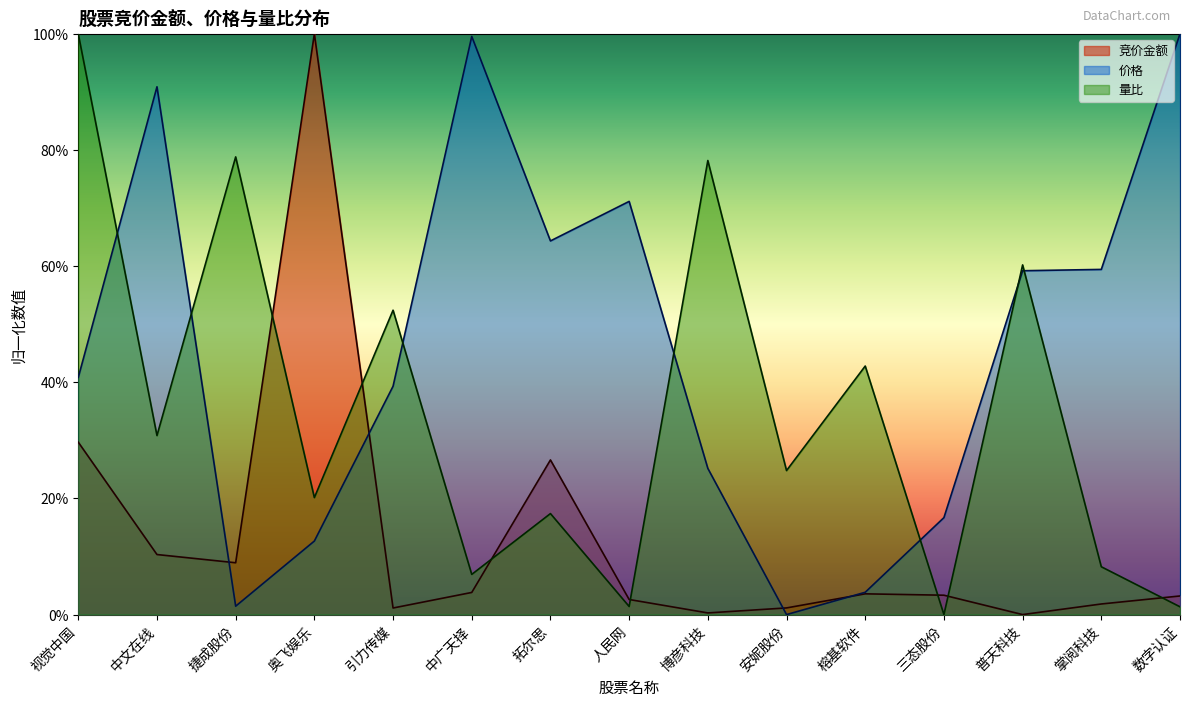

What is the difference between the maximum and minimum values in the 竞价金额 series?

1.0